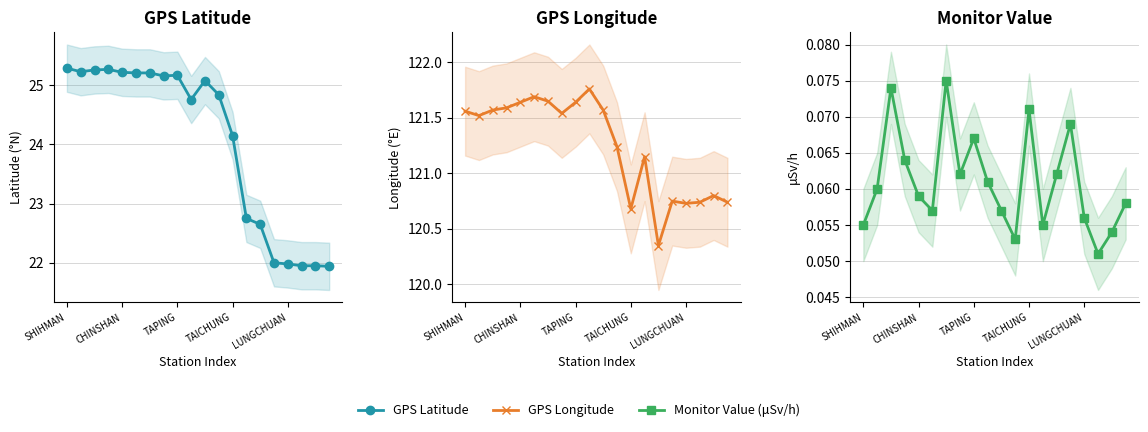

How many series are shown in this chart?

3